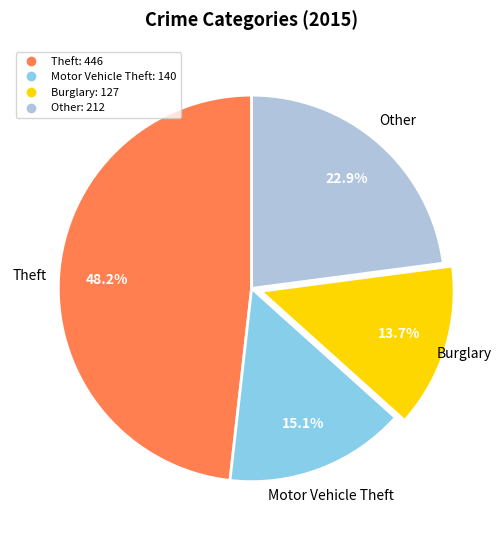

Is there a majority slice in this chart?

No